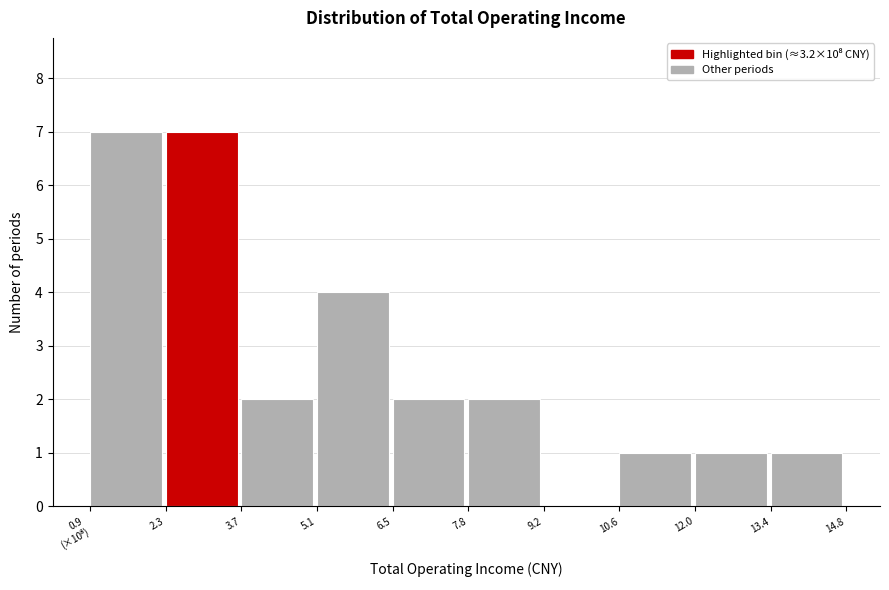

What is the change in value from 2.3 to 5.1?

-3